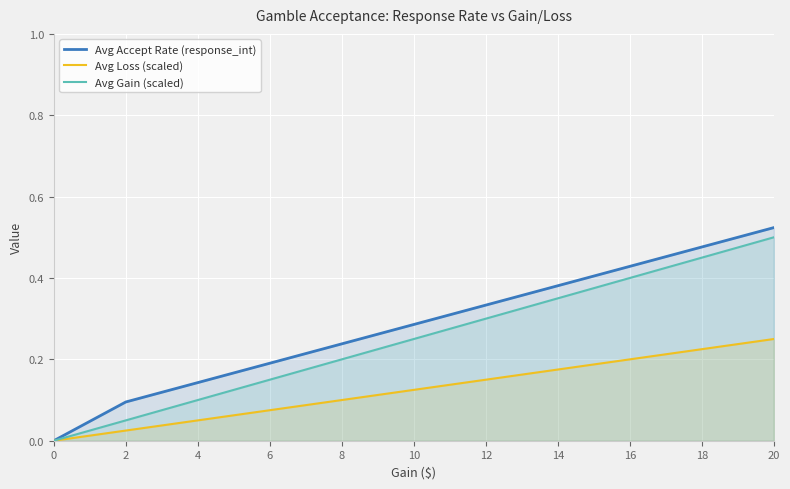

Which series has the largest range (max minus min)?

Avg Accept Rate (response_int)